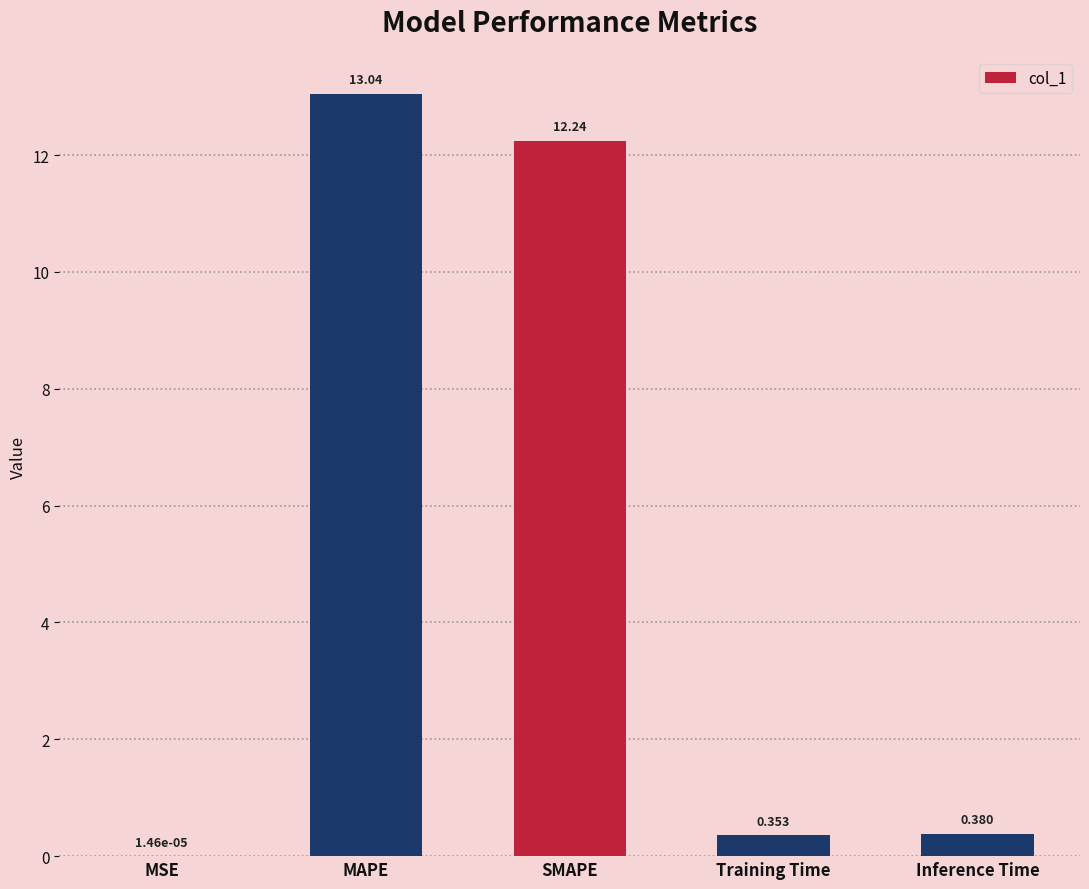

Where is the data nearest to the value 6?

Inference Time